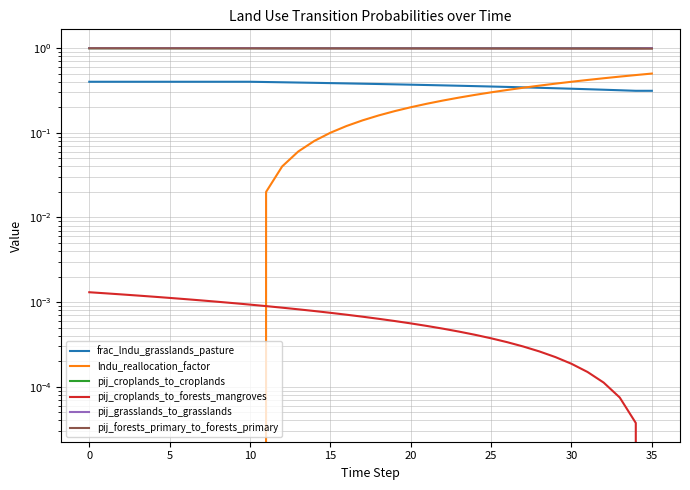

Rank the series at 21 from lowest to highest value.

pij_croplands_to_forests_mangroves, lndu_reallocation_factor, frac_lndu_grasslands_pasture, pij_forests_primary_to_forests_primary, pij_grasslands_to_grasslands, pij_croplands_to_croplands